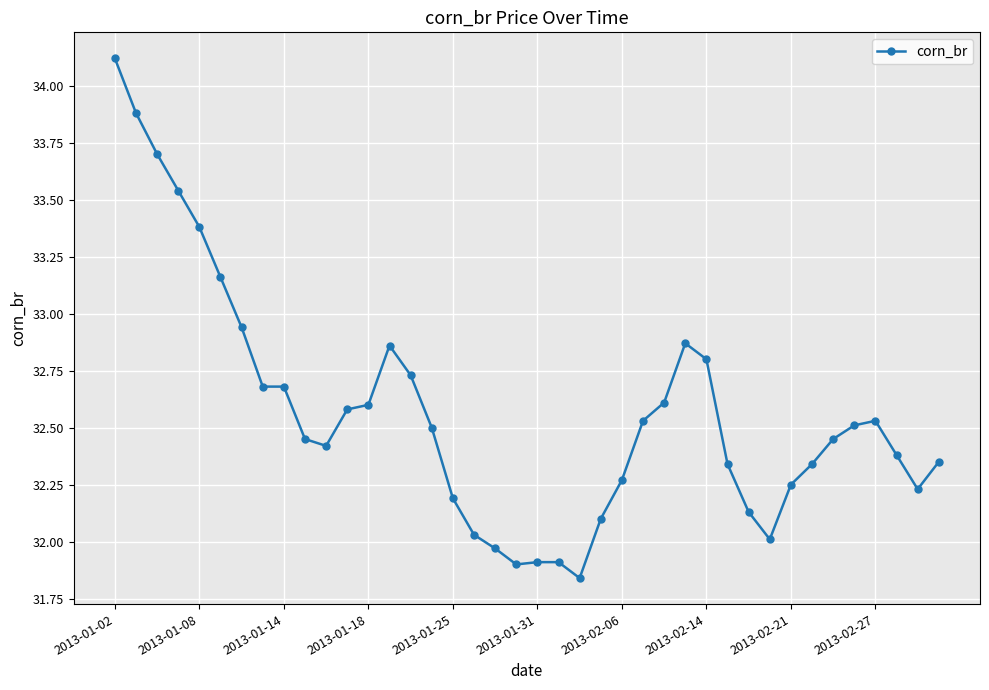

True or false: the data has more than 0 interior local peaks.

True